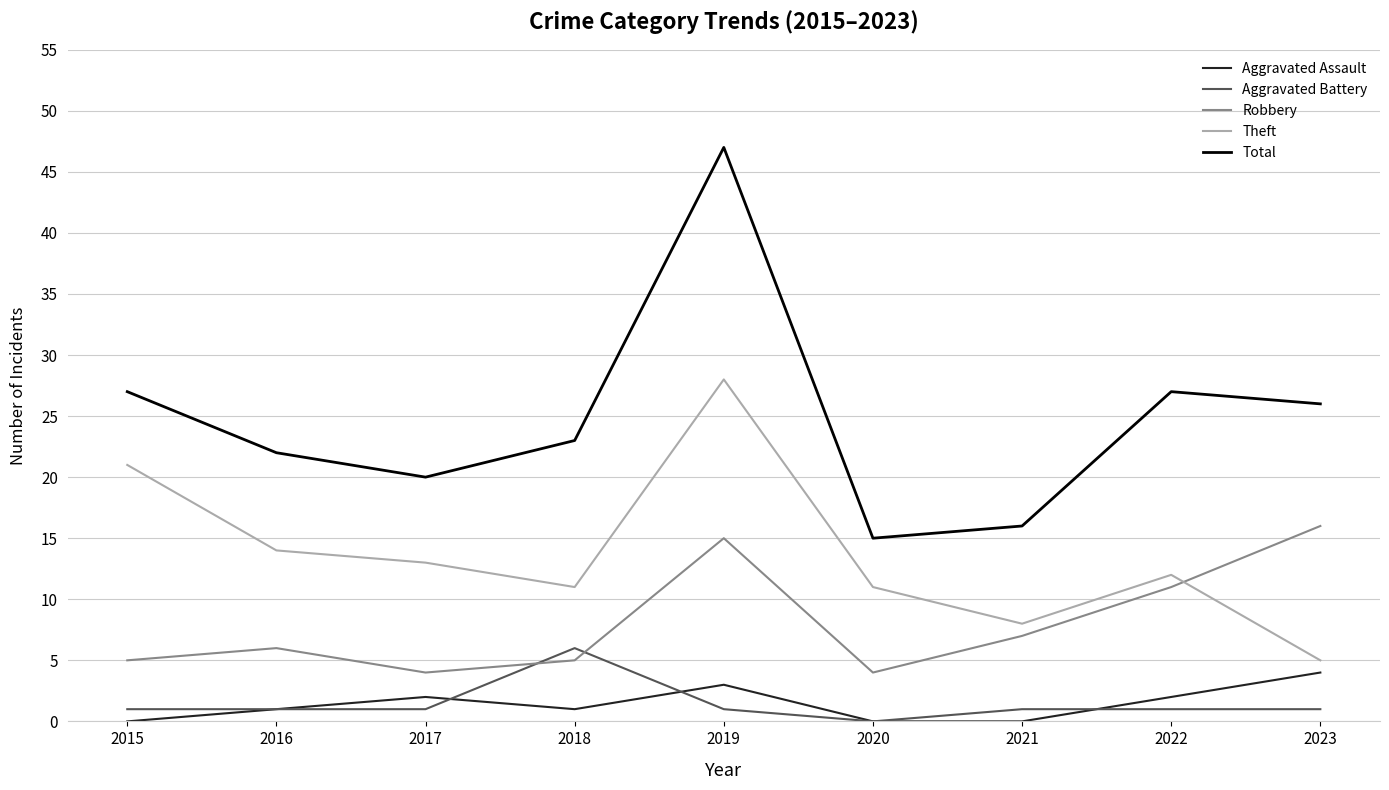

What is the difference between the Total values at 2016 and 2021?

6